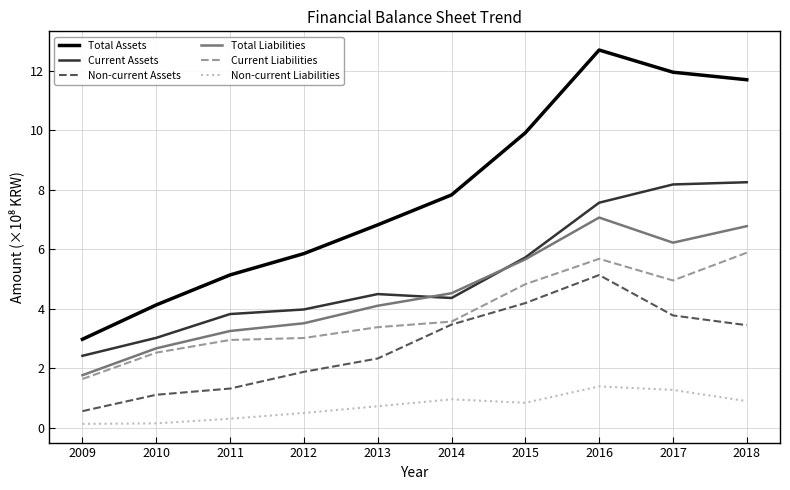

Is the value of Total Assets at 2010 greater than the value of Total Liabilities at 2018?

No